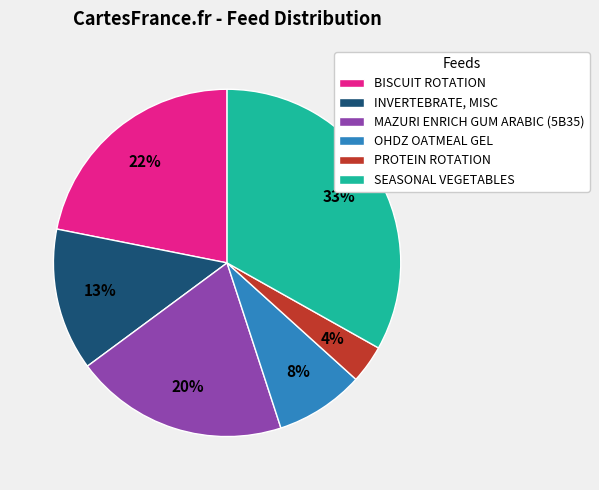

To the nearest percent, what percentage of the pie is BISCUIT ROTATION?

22%